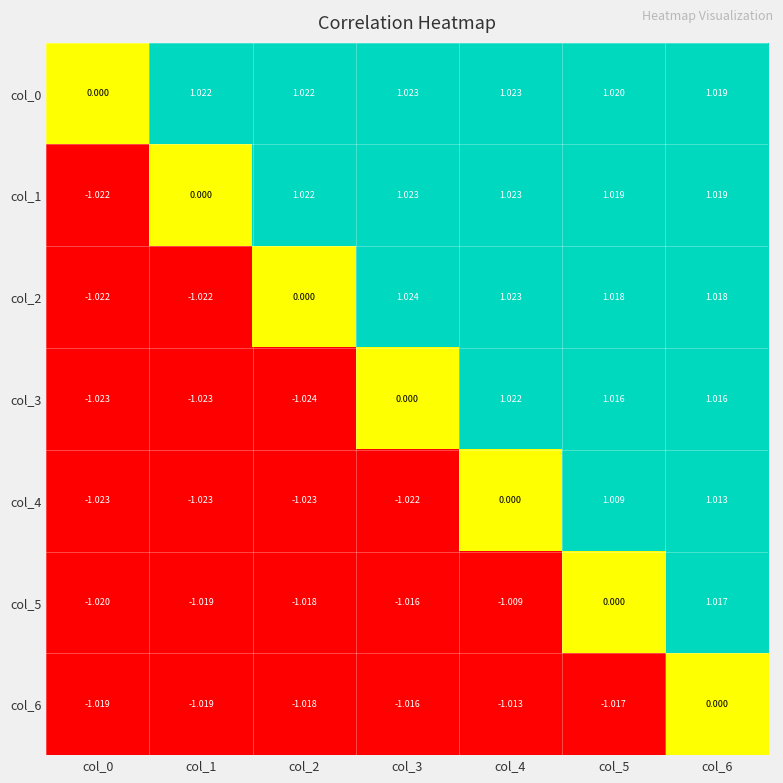

Is the value of col_3 at col_1 greater than the value of col_2 at col_3?

No